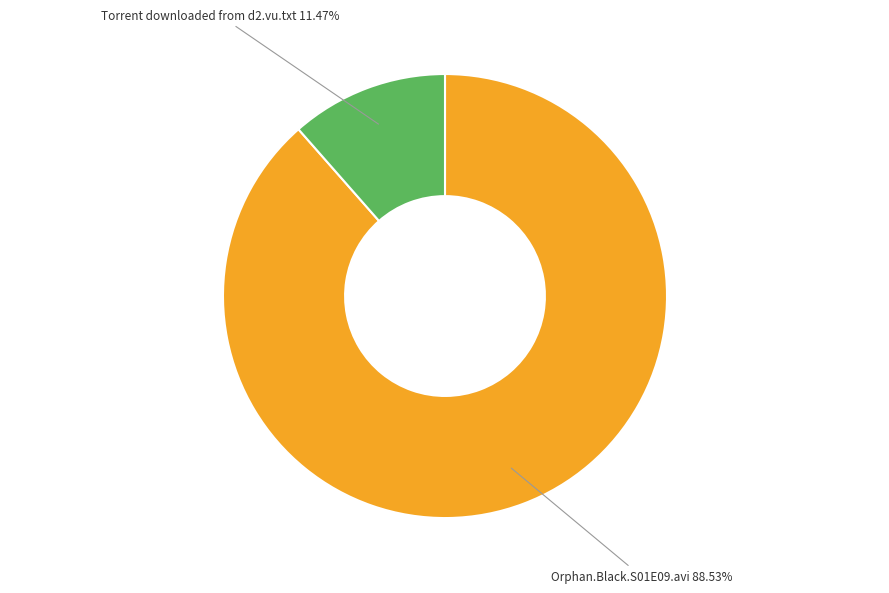

What is the ratio of the value at Orphan.Black.S01E09.avi to the value at Torrent downloaded from d2.vu.txt?

7.7